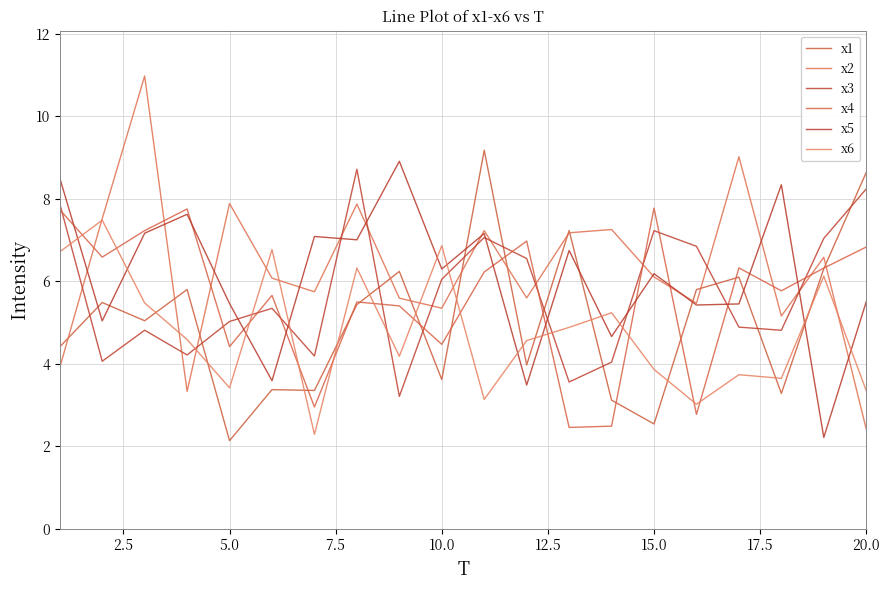

After their last crossing, which series has the higher values: x6 or x1?

x1